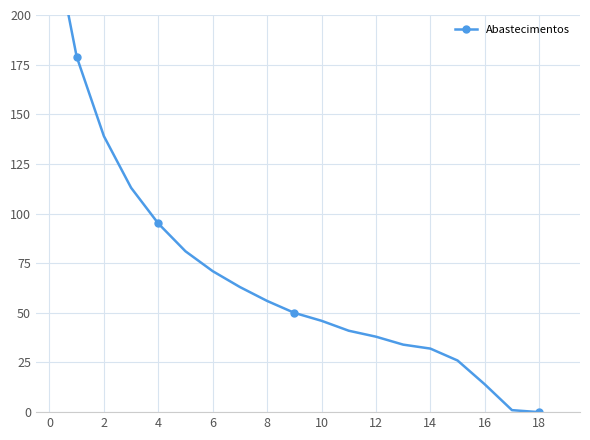

What is the difference between the second highest and minimum values?

179